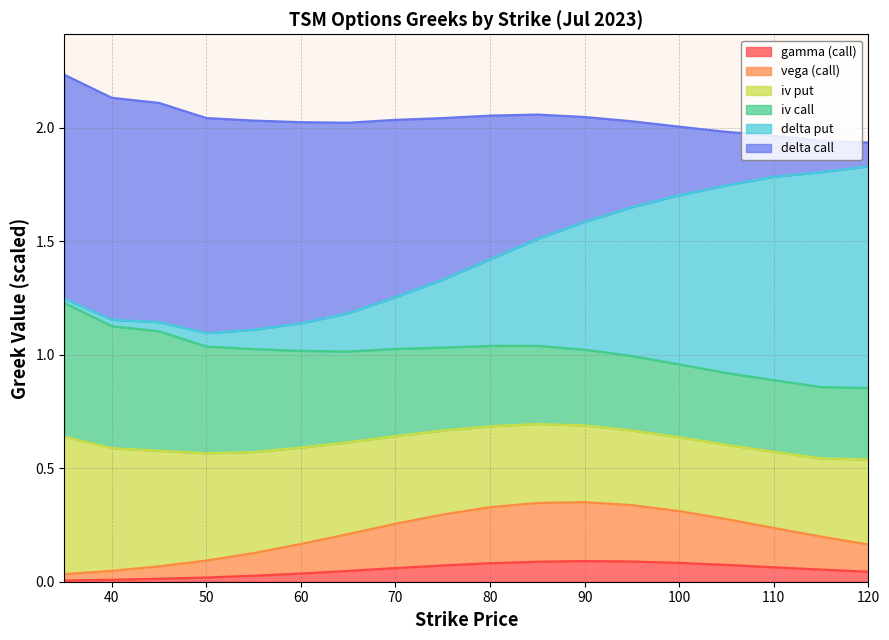

How many lines are shown in the chart?

6